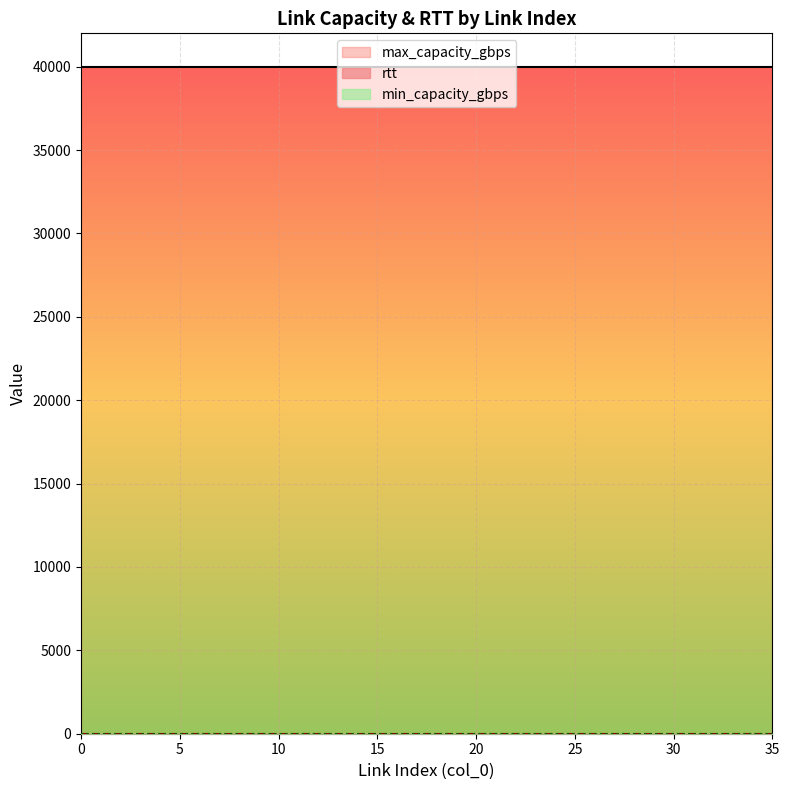

The max_capacity_gbps series shows 70314 at 23. True or false?

False